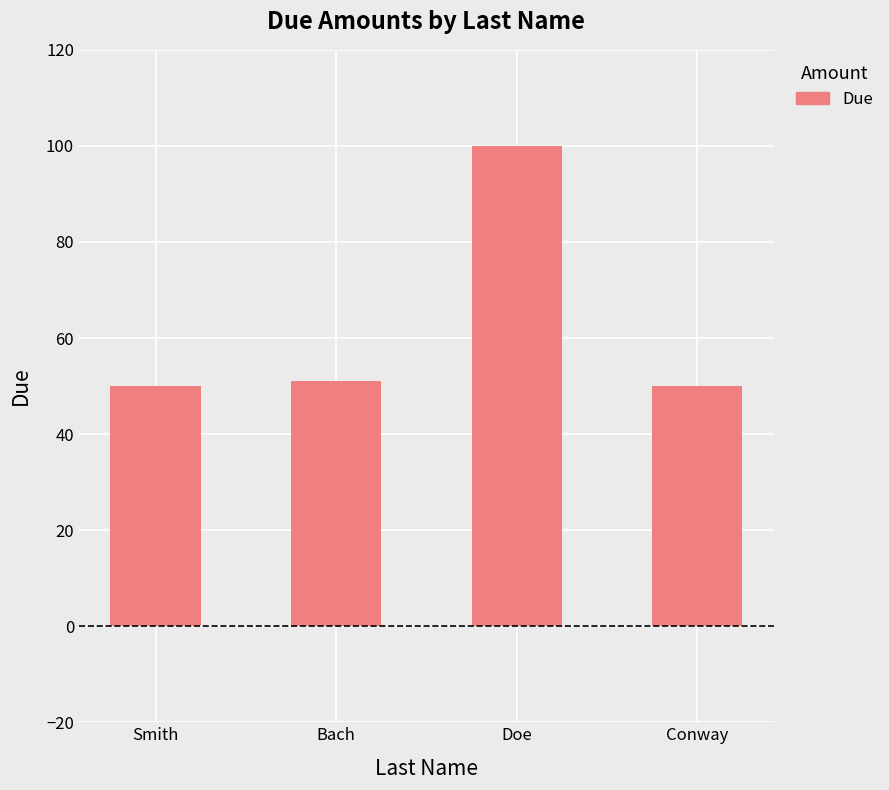

Approximately how many times larger is the value at Doe compared to Conway?

2.0